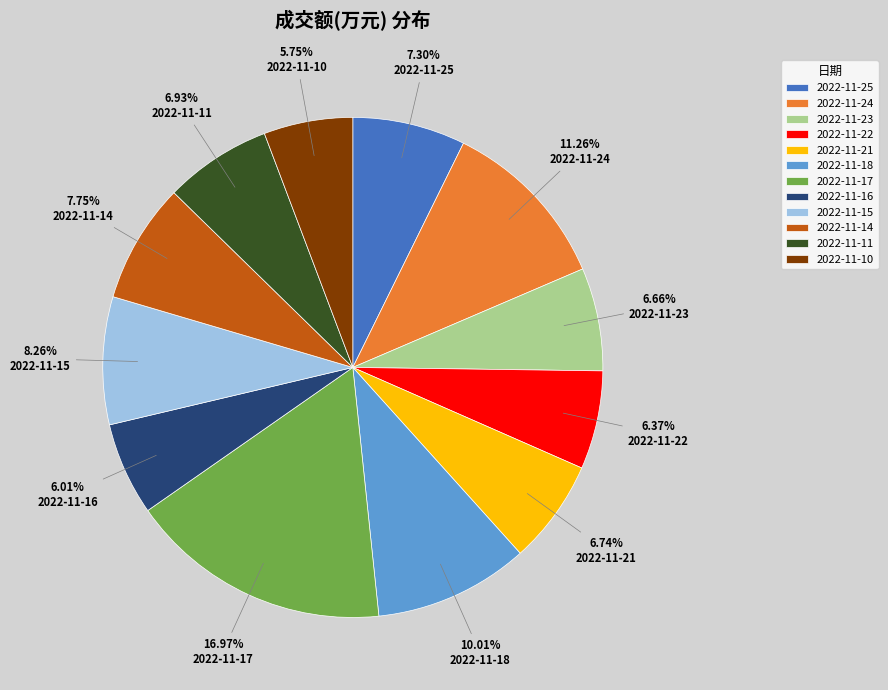

Is there any slice that represents more than half of the pie?

No